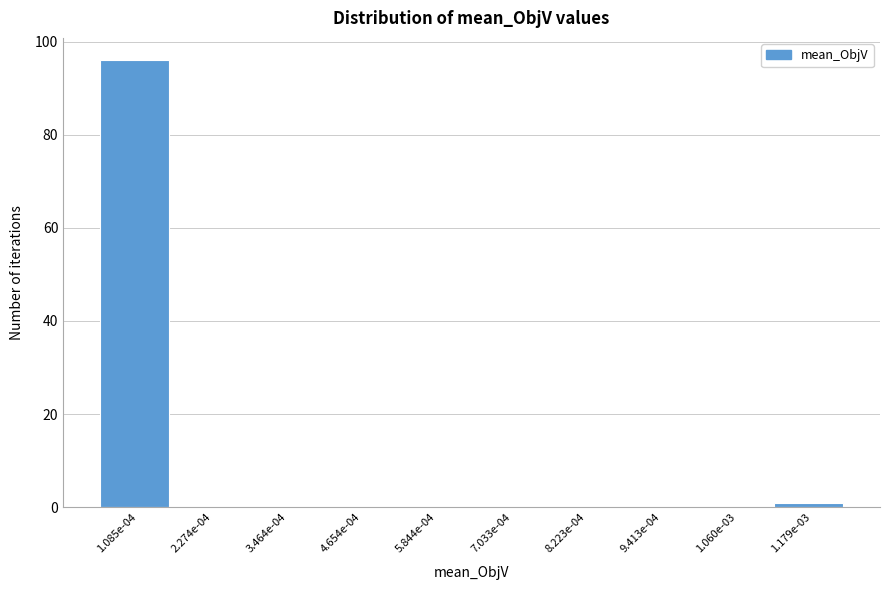

Is it true that the value at 1.085e-04 is 96?

True